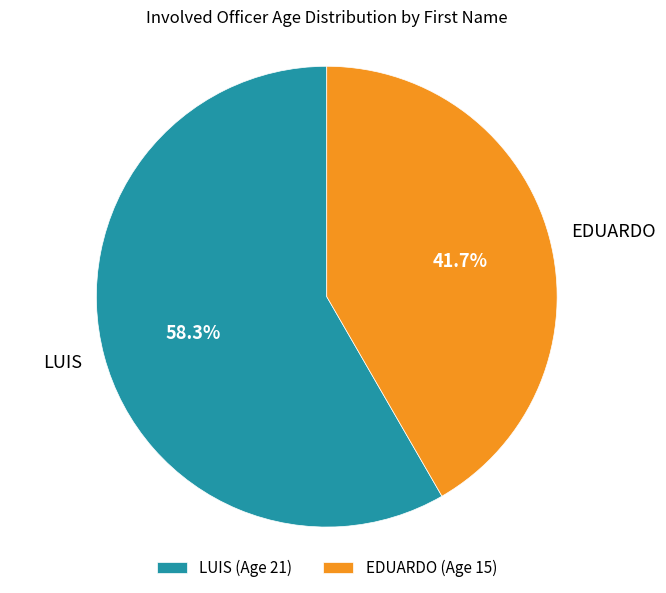

What is the largest slice in the pie chart?

LUIS